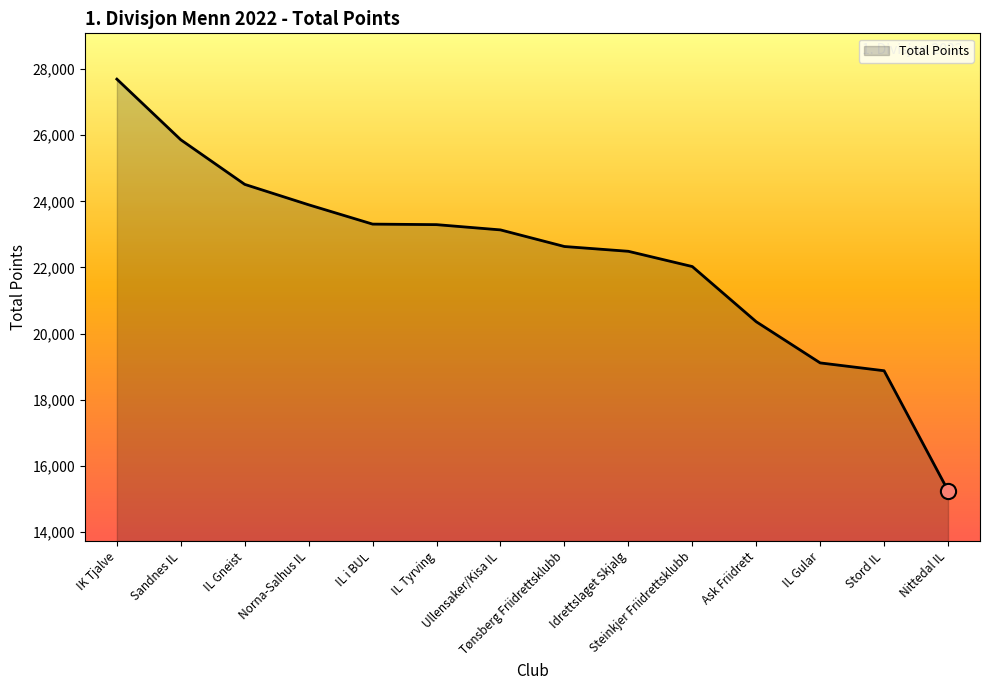

Approximately how many times larger is the value at Stord IL compared to IL Gneist?

0.8